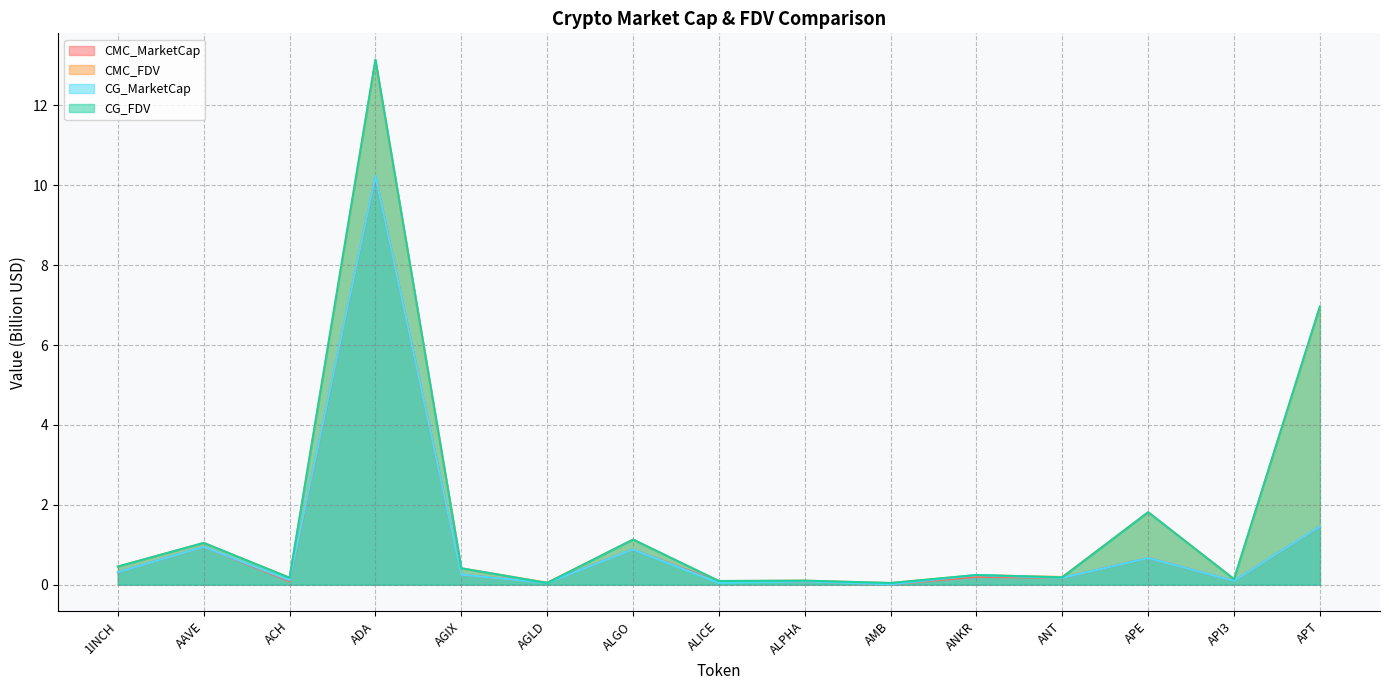

Between ACH and ALICE, which is larger?

ACH